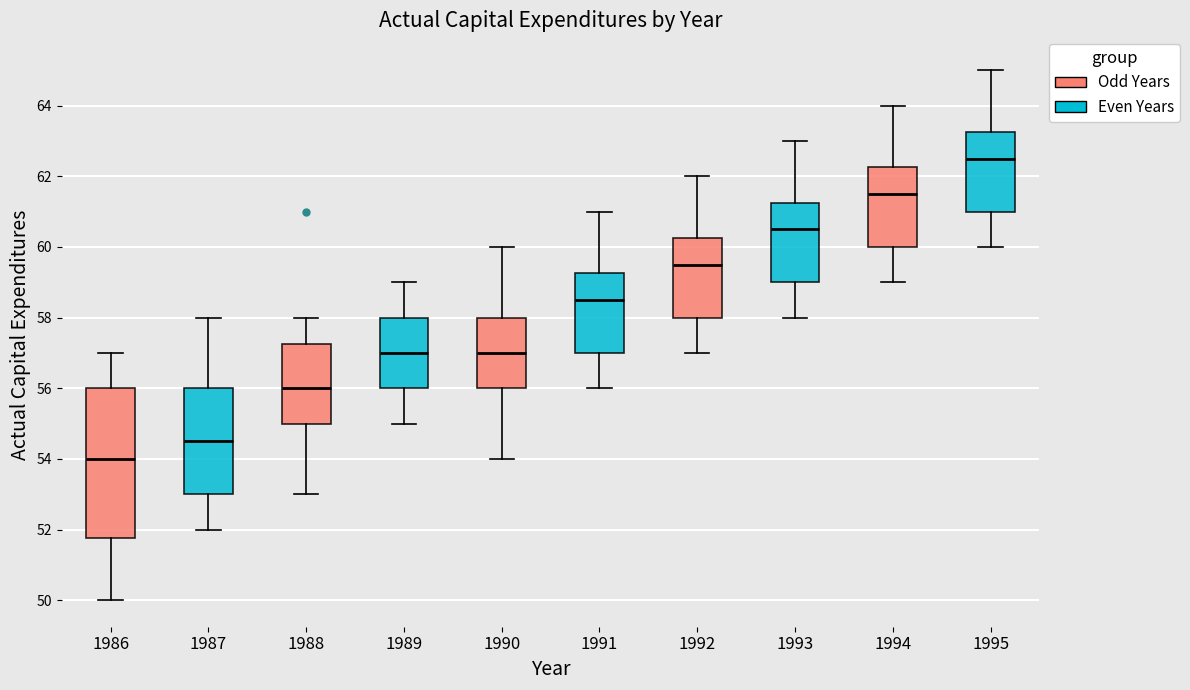

Where does the upper whisker of the box at x = 1990 end on the y-axis? The values are not printed on the chart, so give them approximately, as read against the axis.

60.0